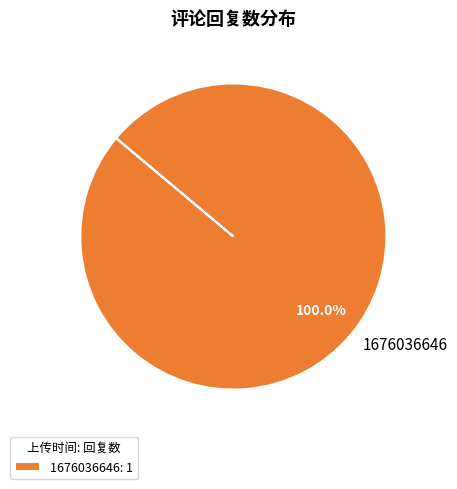

Does 1676036646 account for over 50% of the chart?

Yes